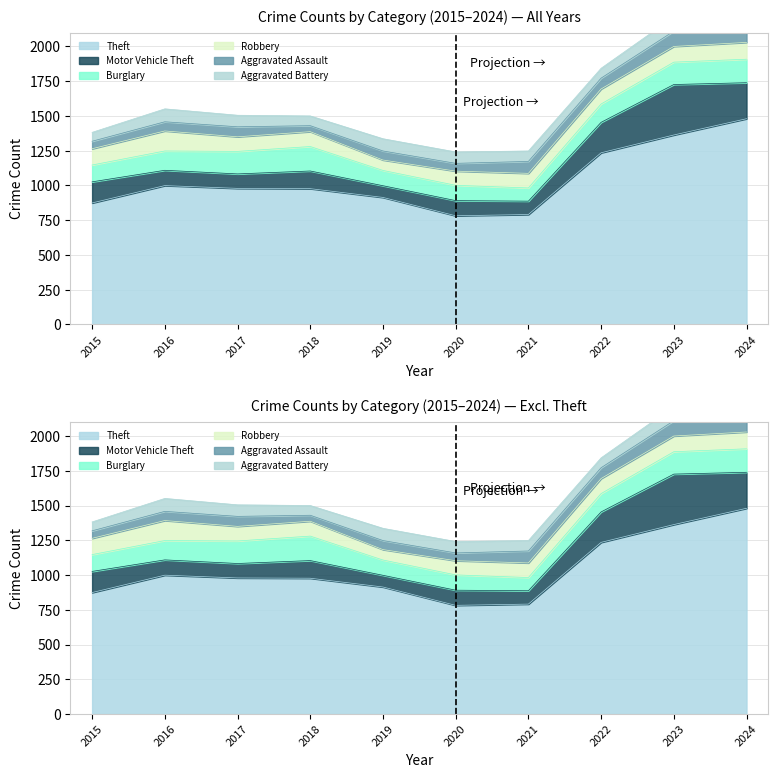

True or false: Aggravated Assault and Burglary intersect in this chart.

False